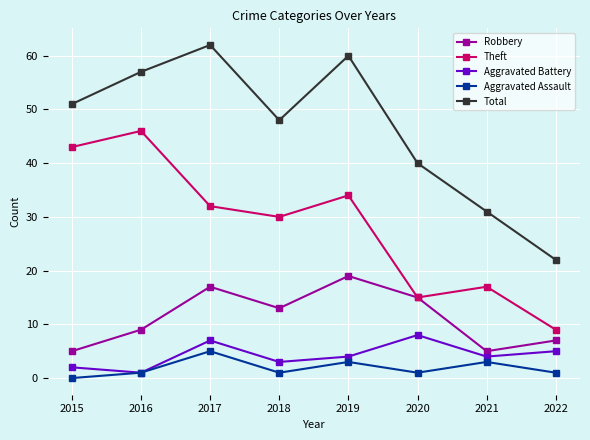

The value of Robbery at 2021 is 5. True or false?

True